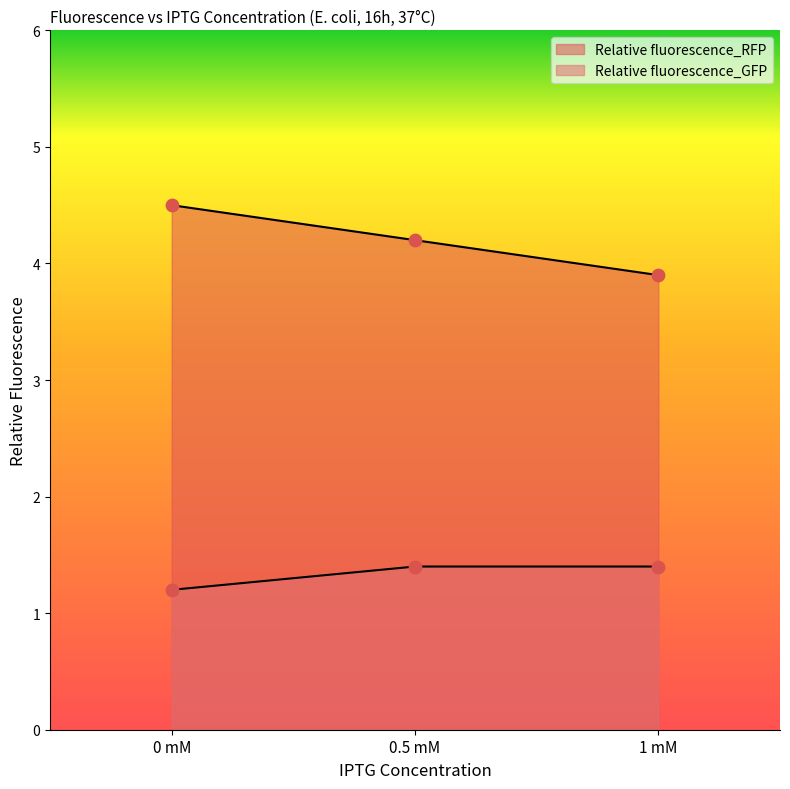

What is the total value across all series at 0 mM?

5.7